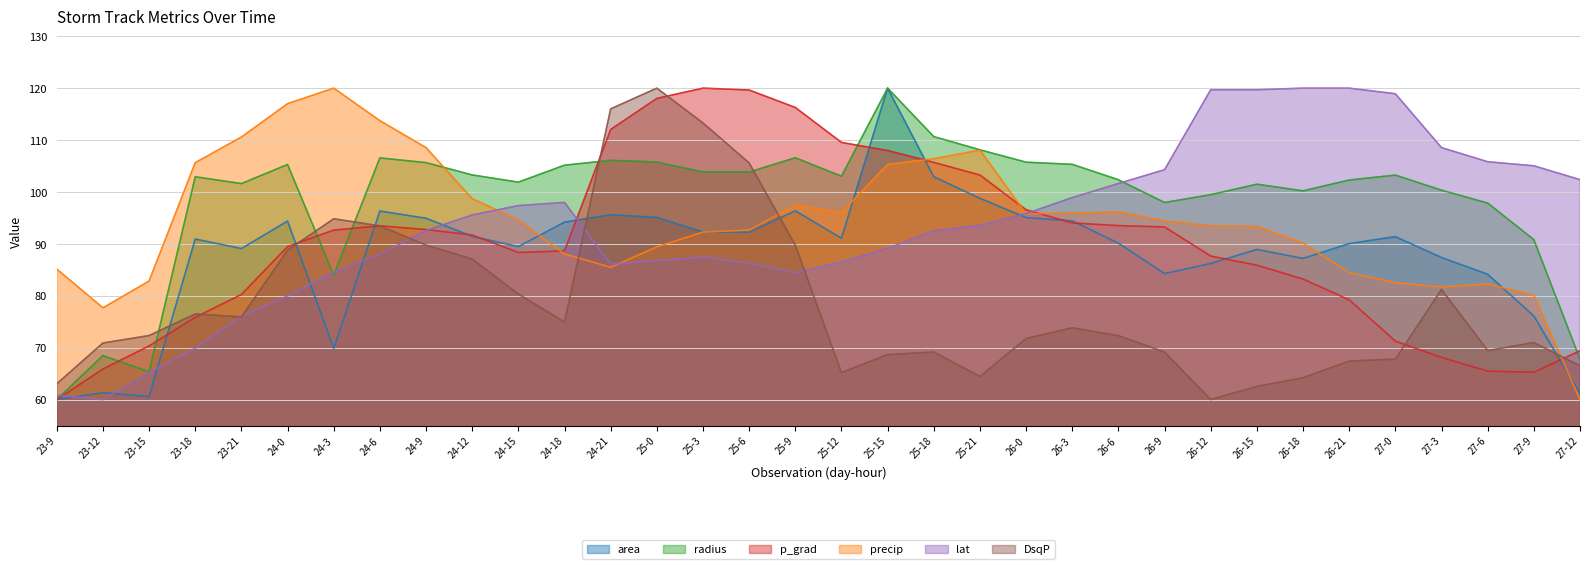

What value does the lat series have at 25-15?

89.1